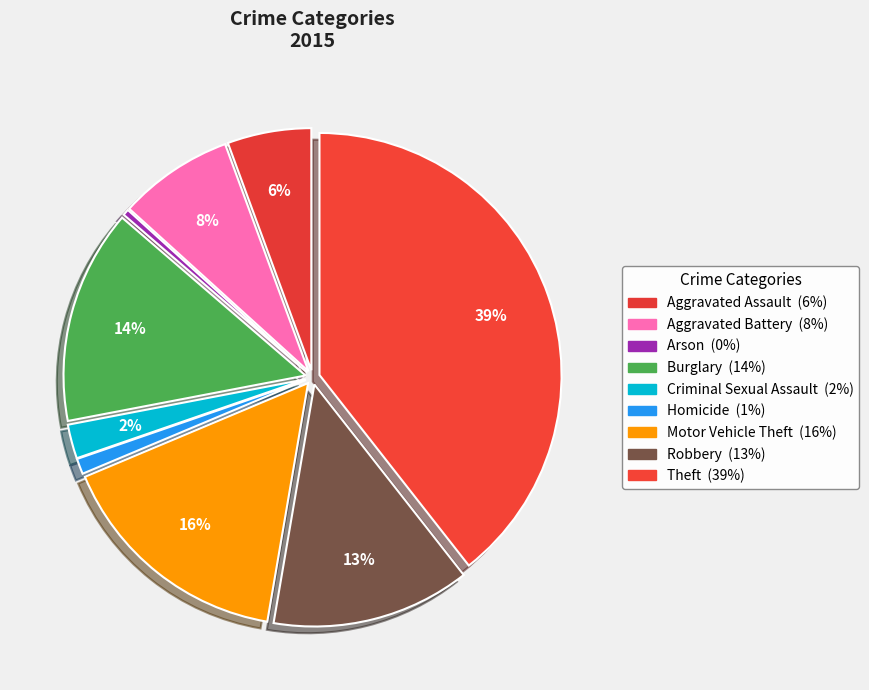

How much of the chart is everything except Robbery?

86.7%